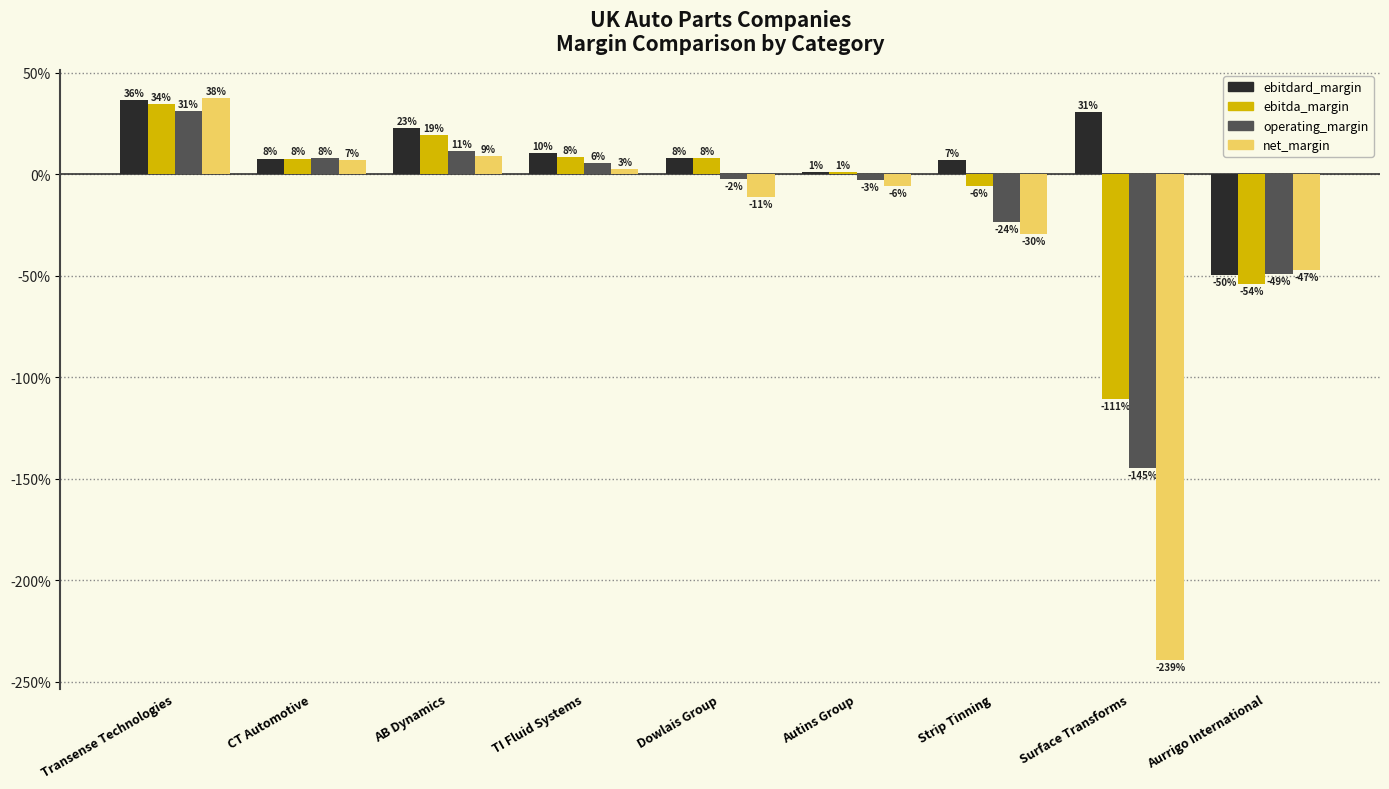

What are all the series names shown in the legend?

ebitdard_margin, ebitda_margin, operating_margin, net_margin